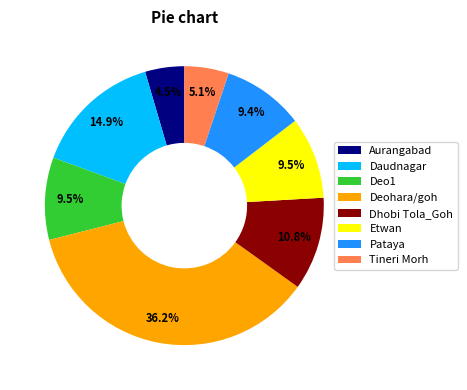

What is the largest slice in the pie chart?

Deohara/goh